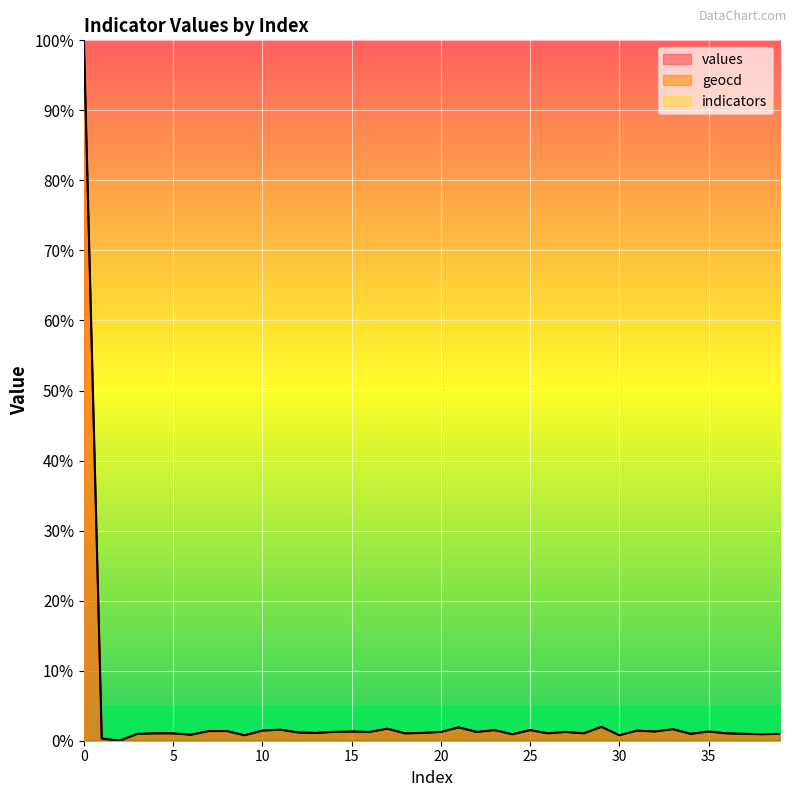

How many values in values are above zero?

39